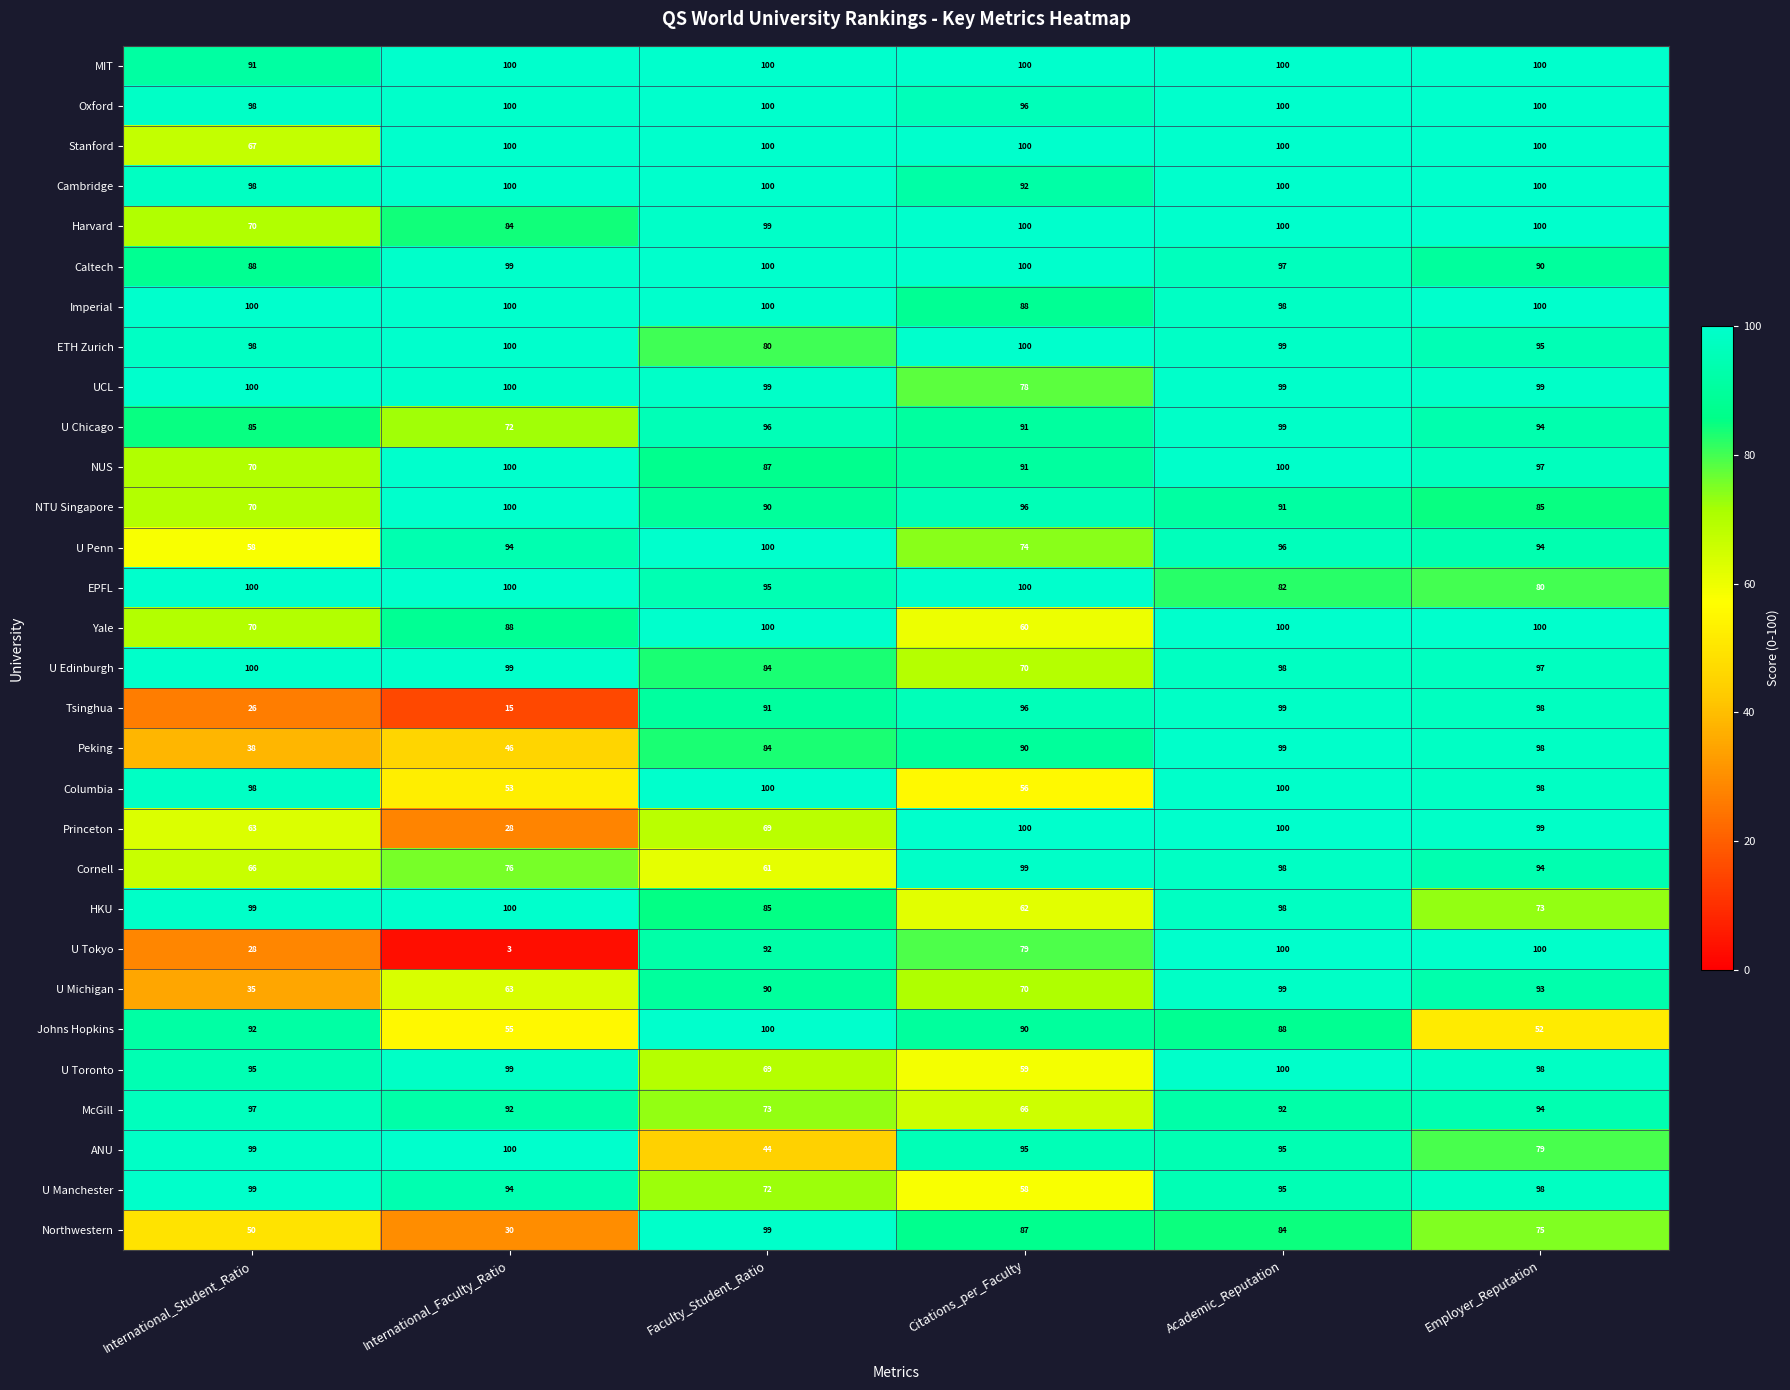

What is the total value across all series at International_Student_Ratio?

2348